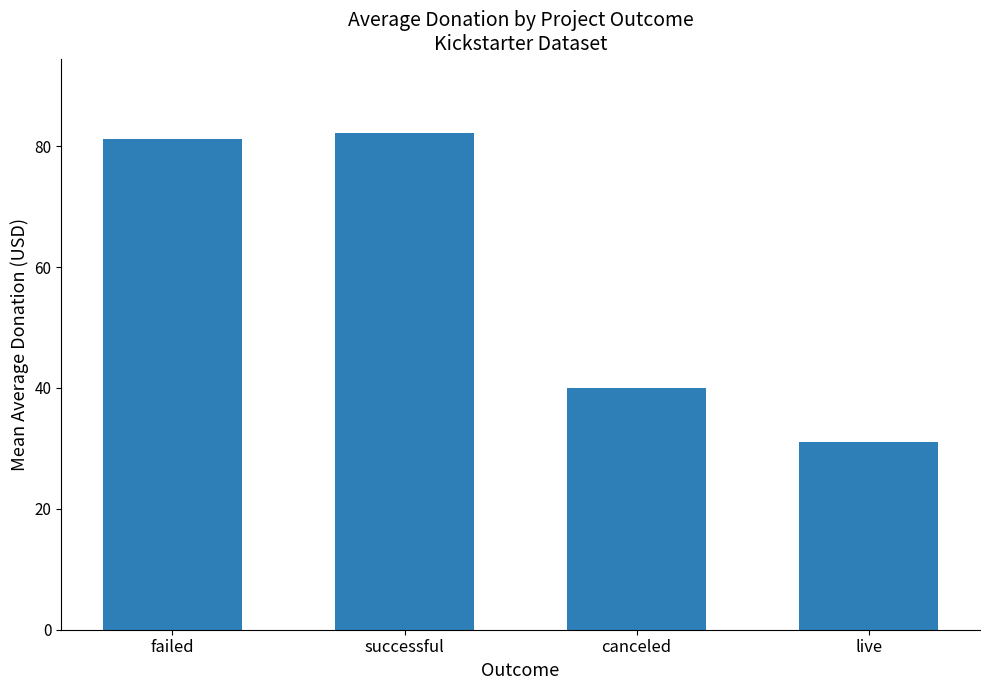

List the labels in order of value, largest first.

successful, failed, canceled, live